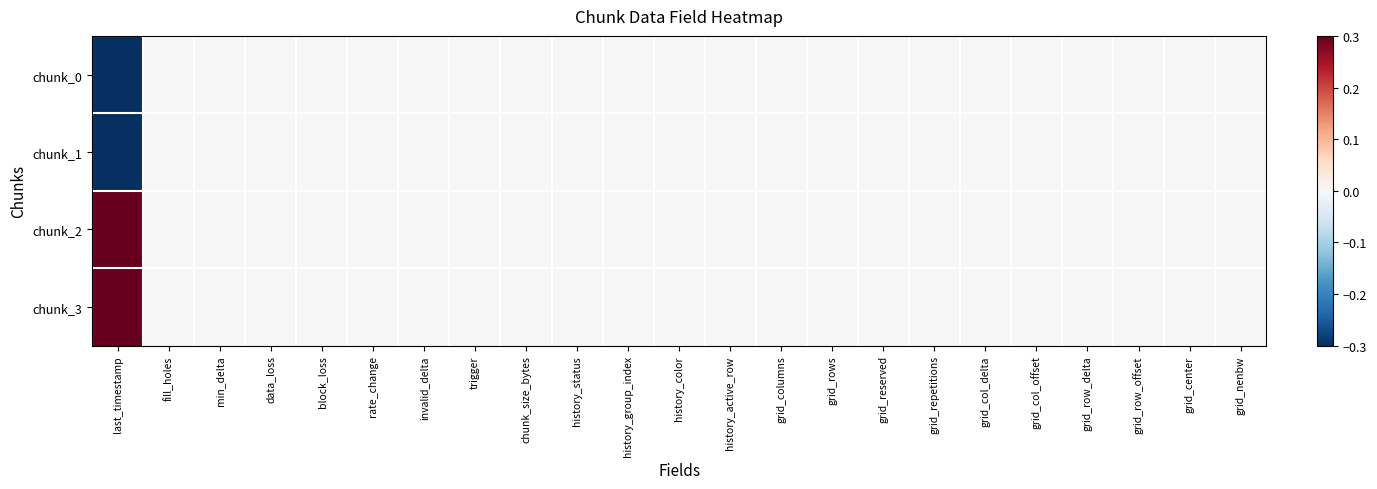

Reading left to right, what are all the values shown in this chart?

chunk_0: last_timestamp=-1.4	fill_holes=0.0	min_delta=0.0	data_loss=0.0	block_loss=0.0	rate_change=0.0	invalid_delta=0.0	trigger=0.0	chunk_size_bytes=0.0	history_status=0.0	history_group_index=0.0	history_color=0.0	history_active_row=0.0	grid_columns=0.0	grid_rows=0.0	grid_reserved=0.0	grid_repetitions=0.0	grid_col_delta=0.0	grid_col_offset=0.0	grid_row_delta=0.0	grid_row_offset=0.0	grid_center=0.0	grid_nenbw=0.0
chunk_1: last_timestamp=-0.4	fill_holes=0.0	min_delta=0.0	data_loss=0.0	block_loss=0.0	rate_change=0.0	invalid_delta=0.0	trigger=0.0	chunk_size_bytes=0.0	history_status=0.0	history_group_index=0.0	history_color=0.0	history_active_row=0.0	grid_columns=0.0	grid_rows=0.0	grid_reserved=0.0	grid_repetitions=0.0	grid_col_delta=0.0	grid_col_offset=0.0	grid_row_delta=0.0	grid_row_offset=0.0	grid_center=0.0	grid_nenbw=0.0
chunk_2: last_timestamp=0.7	fill_holes=0.0	min_delta=0.0	data_loss=0.0	block_loss=0.0	rate_change=0.0	invalid_delta=0.0	trigger=0.0	chunk_size_bytes=0.0	history_status=0.0	history_group_index=0.0	history_color=0.0	history_active_row=0.0	grid_columns=0.0	grid_rows=0.0	grid_reserved=0.0	grid_repetitions=0.0	grid_col_delta=0.0	grid_col_offset=0.0	grid_row_delta=0.0	grid_row_offset=0.0	grid_center=0.0	grid_nenbw=0.0
chunk_3: last_timestamp=1.1	fill_holes=0.0	min_delta=0.0	data_loss=0.0	block_loss=0.0	rate_change=0.0	invalid_delta=0.0	trigger=0.0	chunk_size_bytes=0.0	history_status=0.0	history_group_index=0.0	history_color=0.0	history_active_row=0.0	grid_columns=0.0	grid_rows=0.0	grid_reserved=0.0	grid_repetitions=0.0	grid_col_delta=0.0	grid_col_offset=0.0	grid_row_delta=0.0	grid_row_offset=0.0	grid_center=0.0	grid_nenbw=0.0